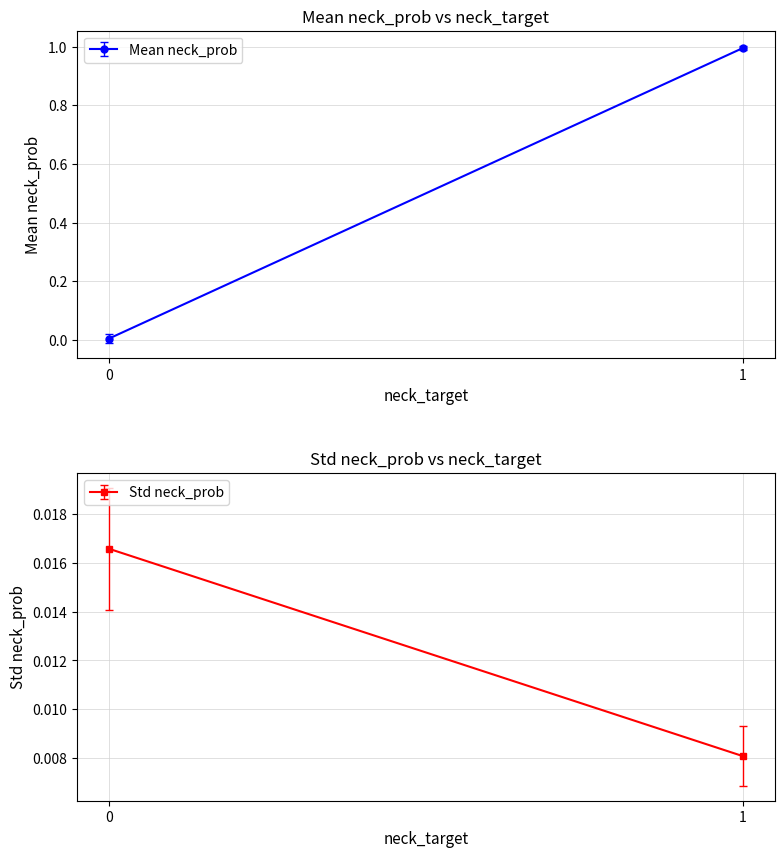

Is this an area chart (filled region under the line)?

No